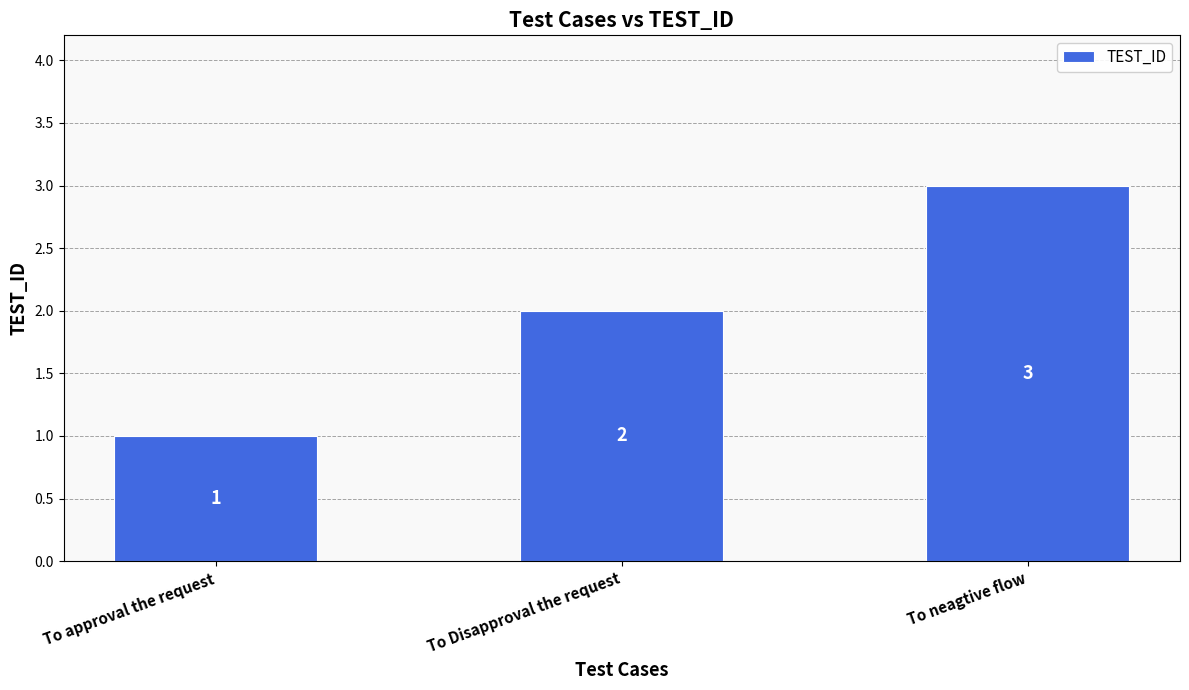

What is the approximate value at To Disapproval the request?

2